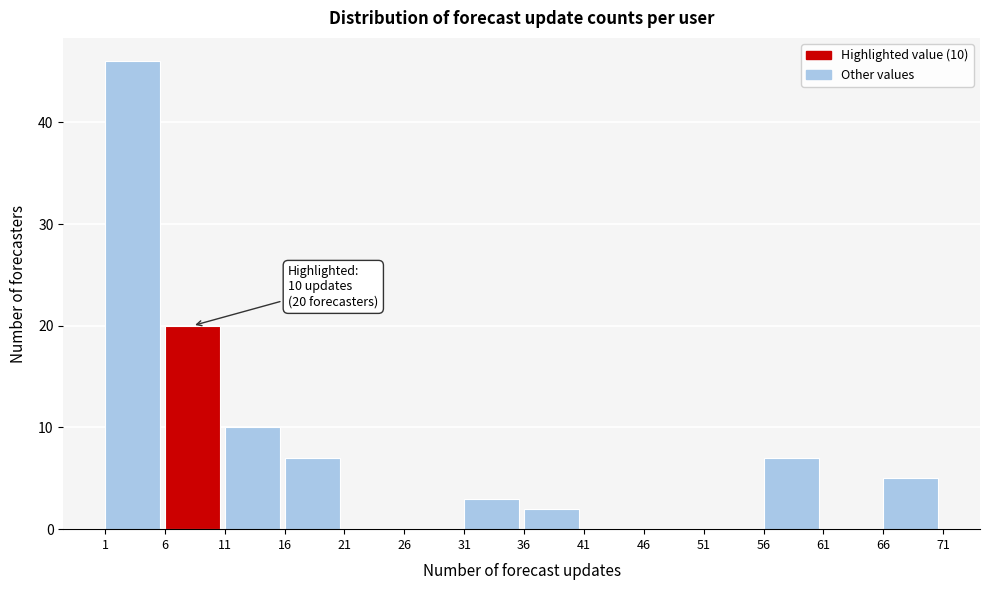

Over which range of the x-axis is the bar tallest?

1 to 6